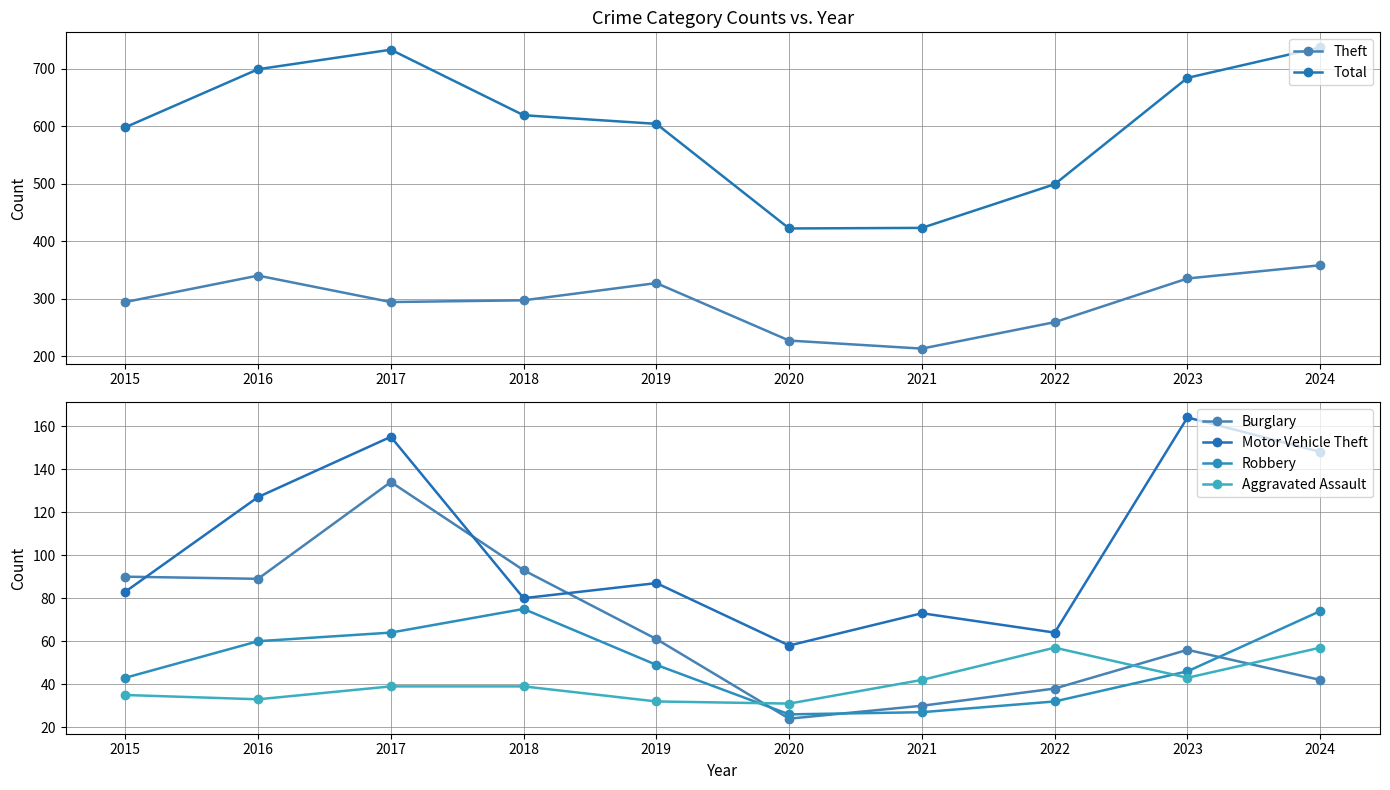

What is the minimum value for Theft?

213